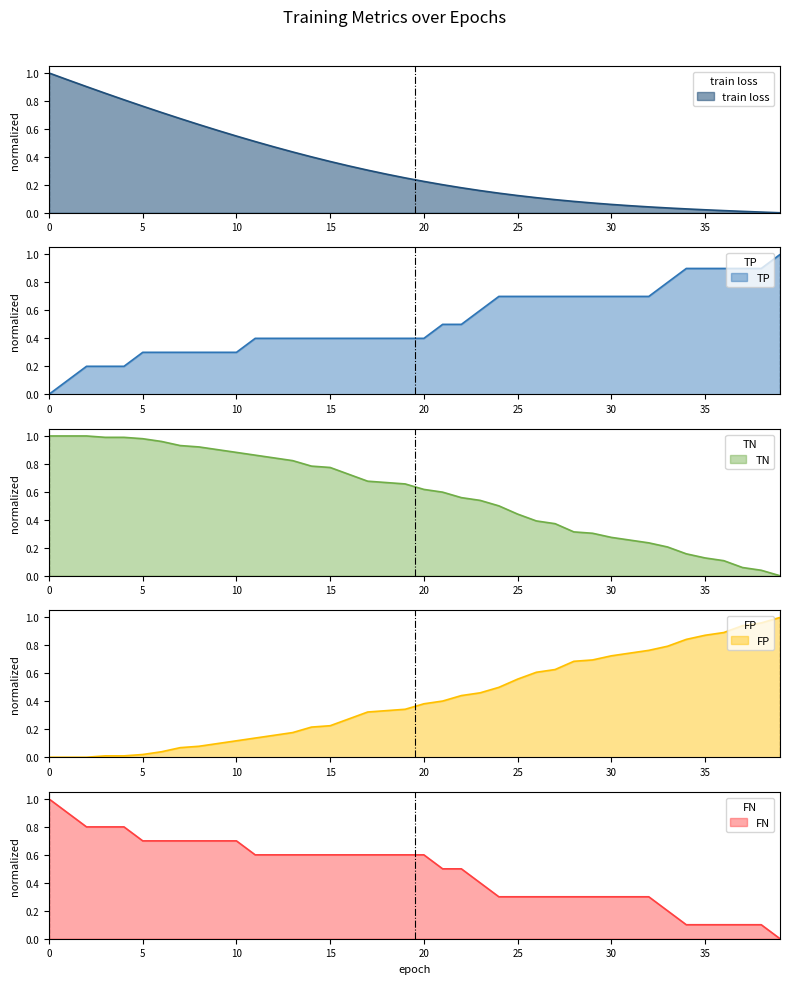

At 19, list the series in order from smallest to largest.

train loss, FP, TP, FN, TN